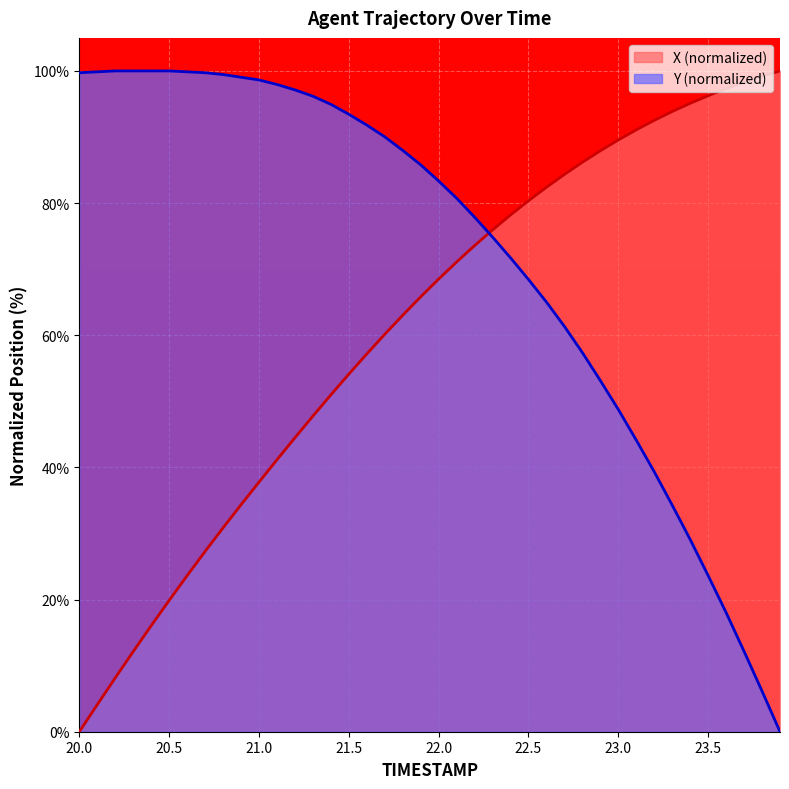

What is the label of the 22nd point from the right?

21.8